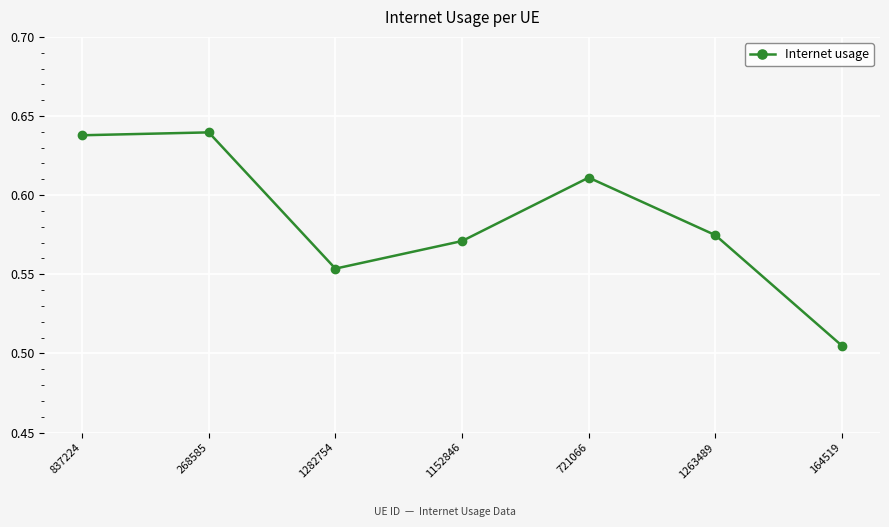

What position from the left is 164519?

7